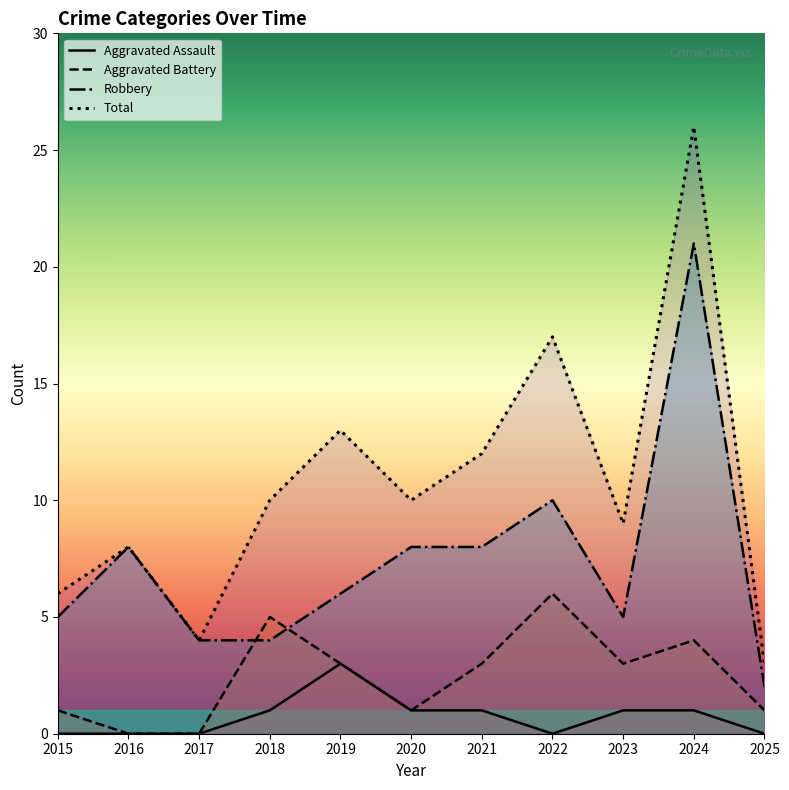

True or false: Robbery and Aggravated Battery intersect in this chart.

True